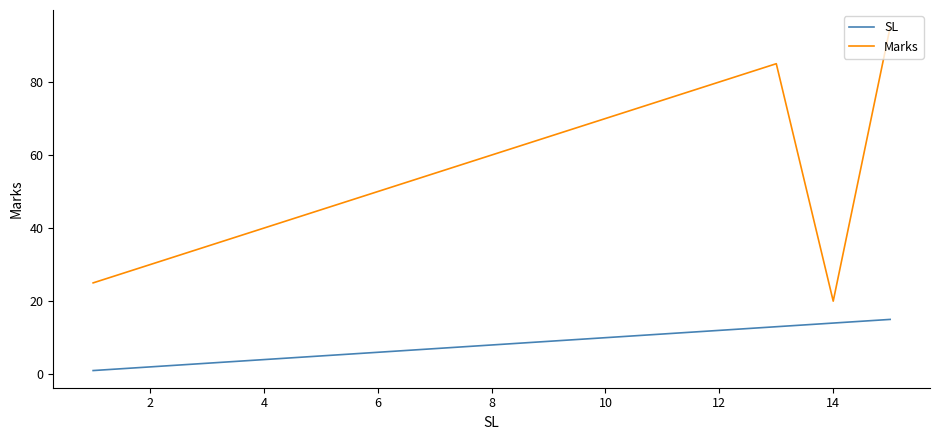

Which series has the largest total across all categories?

Marks